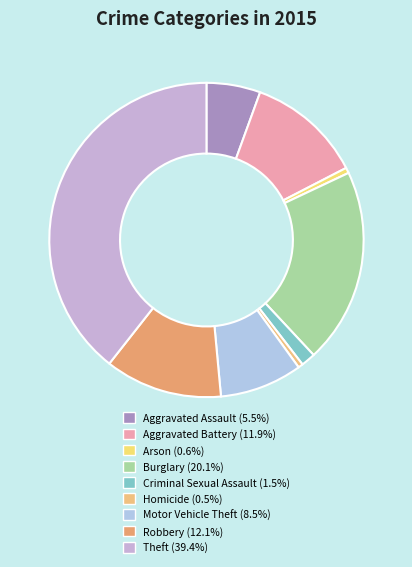

Is Homicide the majority of the pie?

No